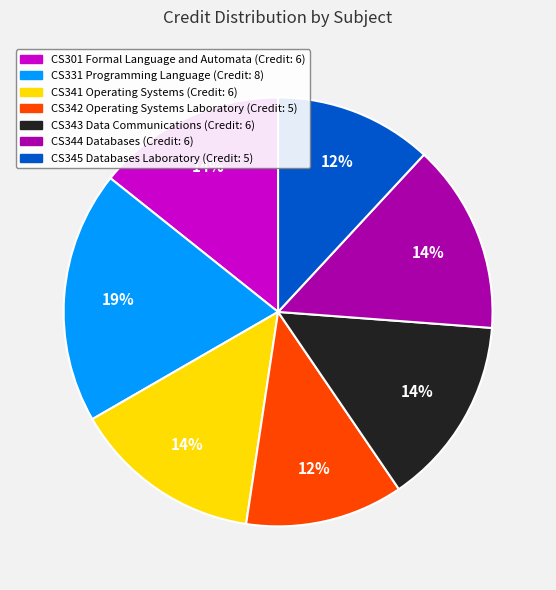

What percentage is the CS342 Operating Systems Laboratory slice, to the nearest percent?

12%